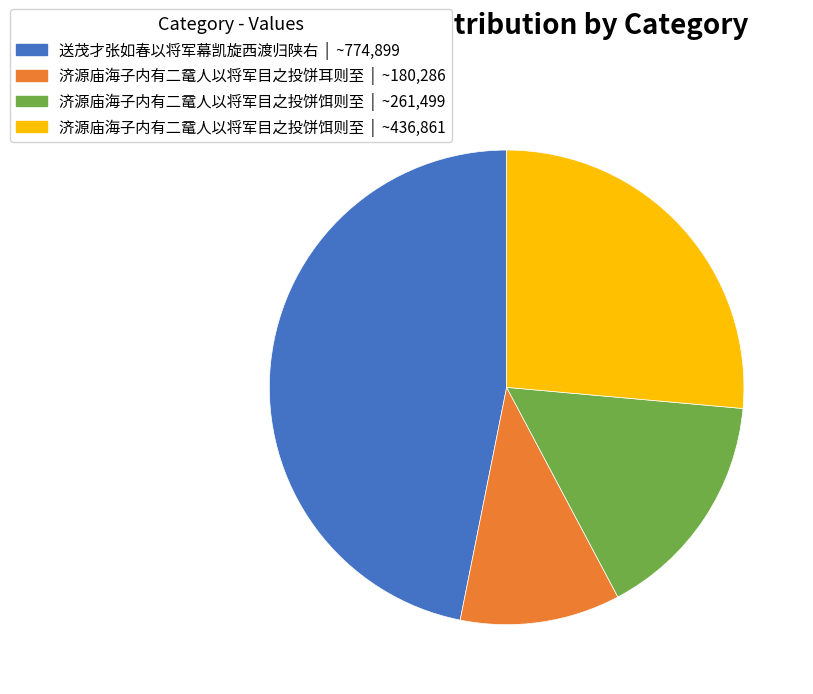

Is there any slice that represents more than half of the pie?

No